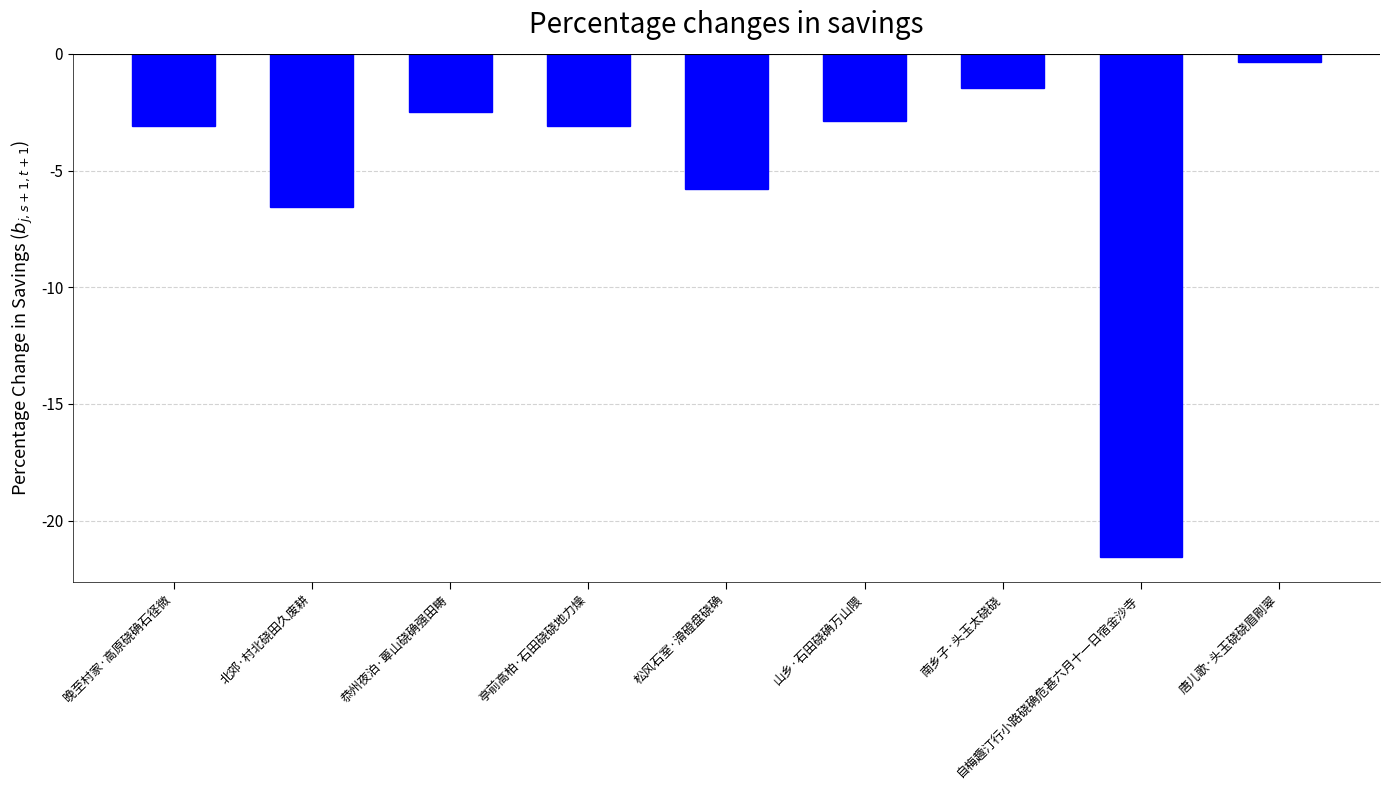

What is the difference between the second highest and second lowest values?

5.1